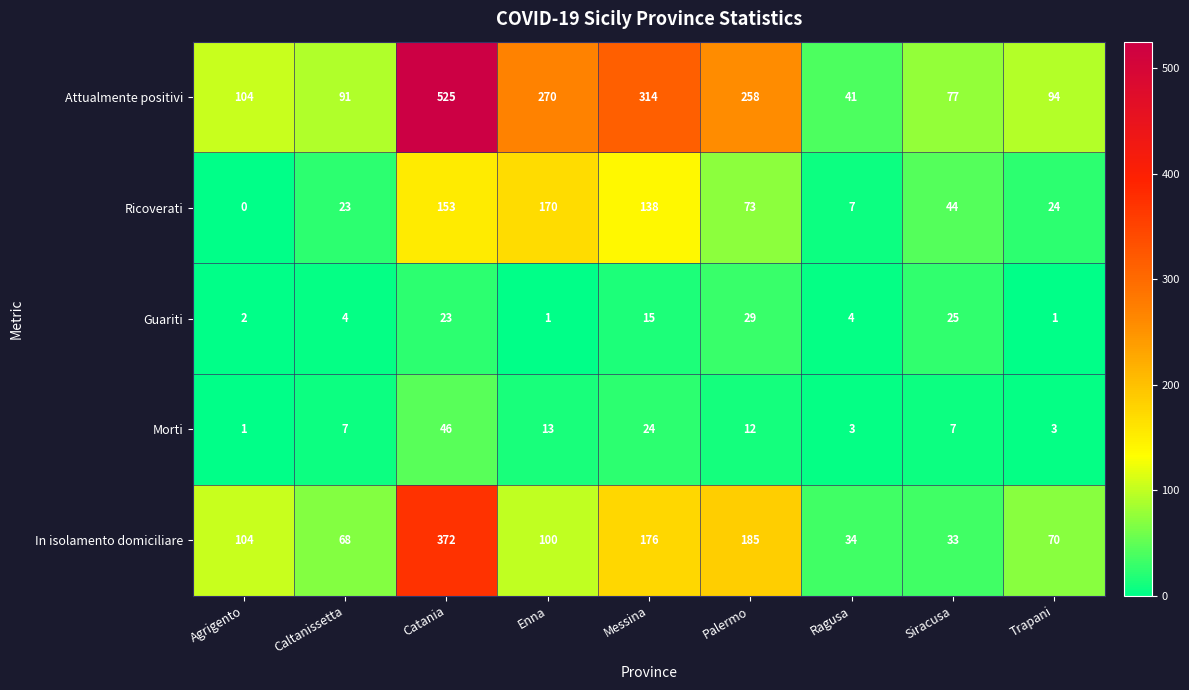

List the series in order of their peak value, lowest first.

Guariti, Morti, Ricoverati, In isolamento domiciliare, Attualmente positivi